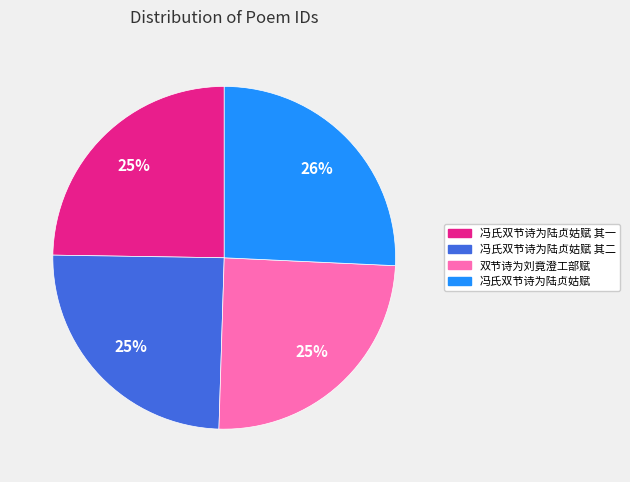

What percentage is the 双节诗为刘竟澄工部赋 slice, to the nearest percent?

25%